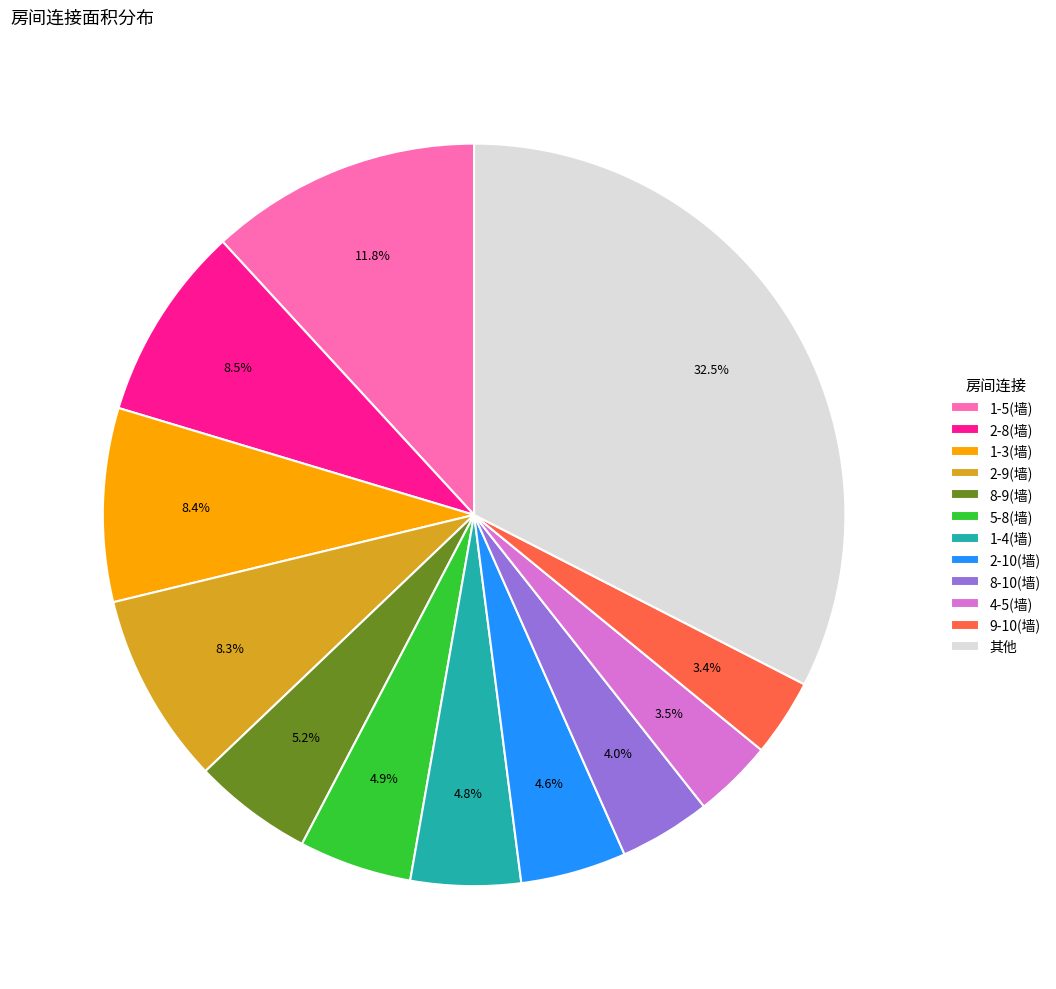

Count the number of slices in the pie.

12